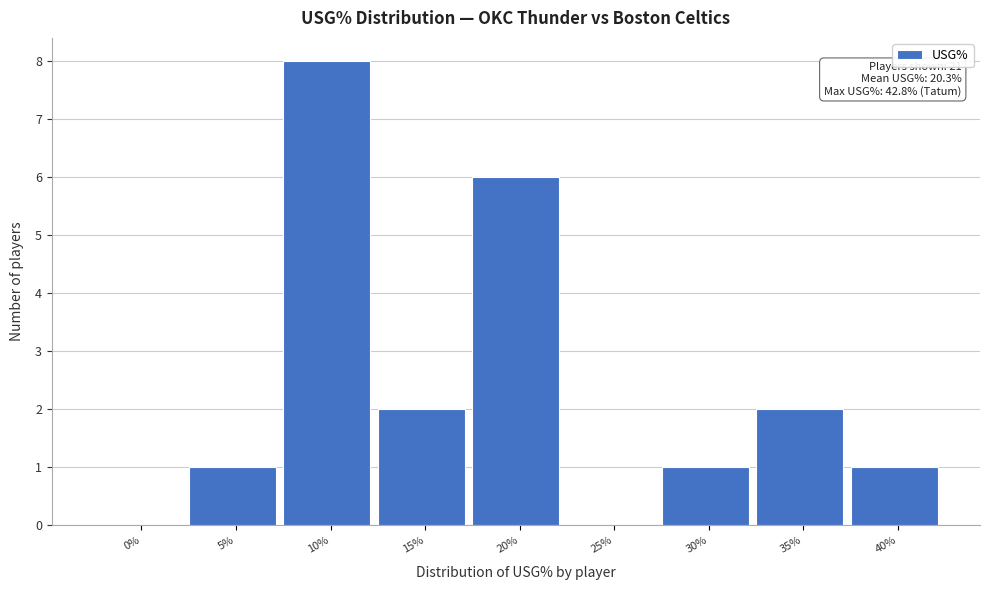

Reading right to left, extract all data points from this chart.

40%=1	35%=2	30%=1	25%=0	20%=6	15%=2	10%=8	5%=1	0%=0